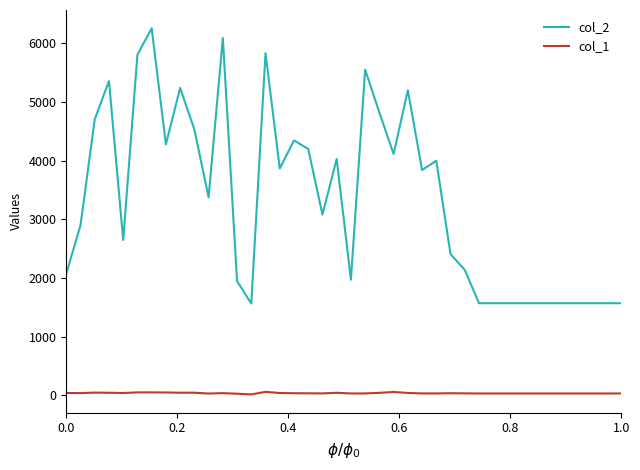

Which series has the largest total across all categories?

col_2